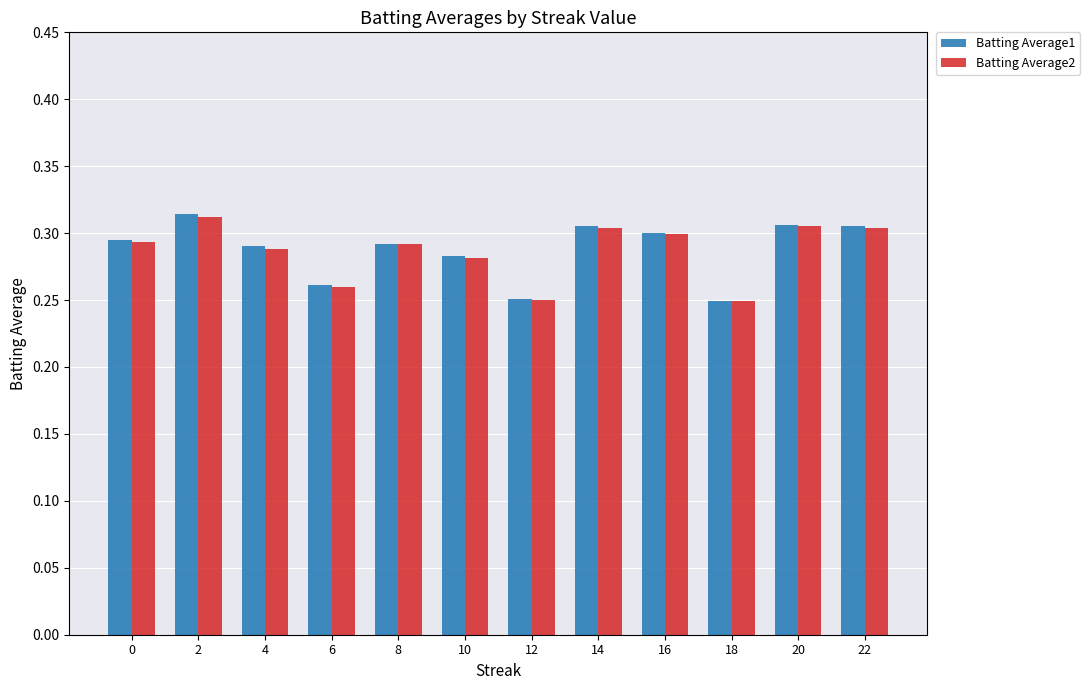

What is the difference between the second highest and second lowest values in the Batting Average1 series?

0.1